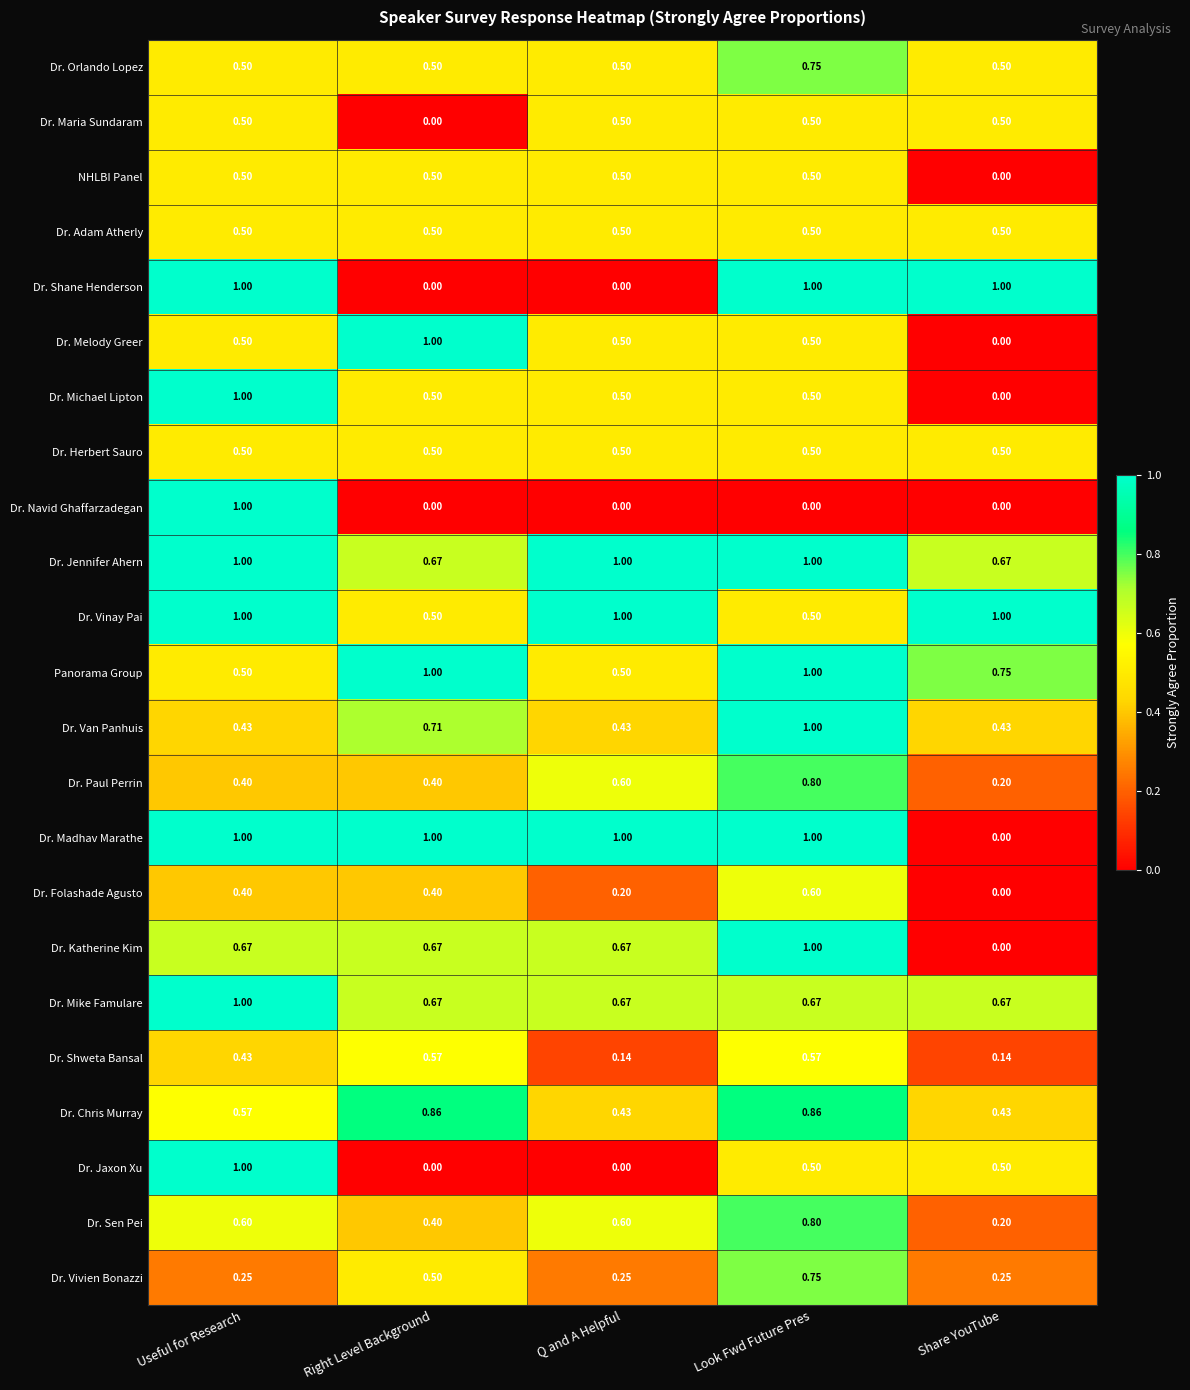

At which category is the sum across all series the highest?

Look Fwd Future Pres